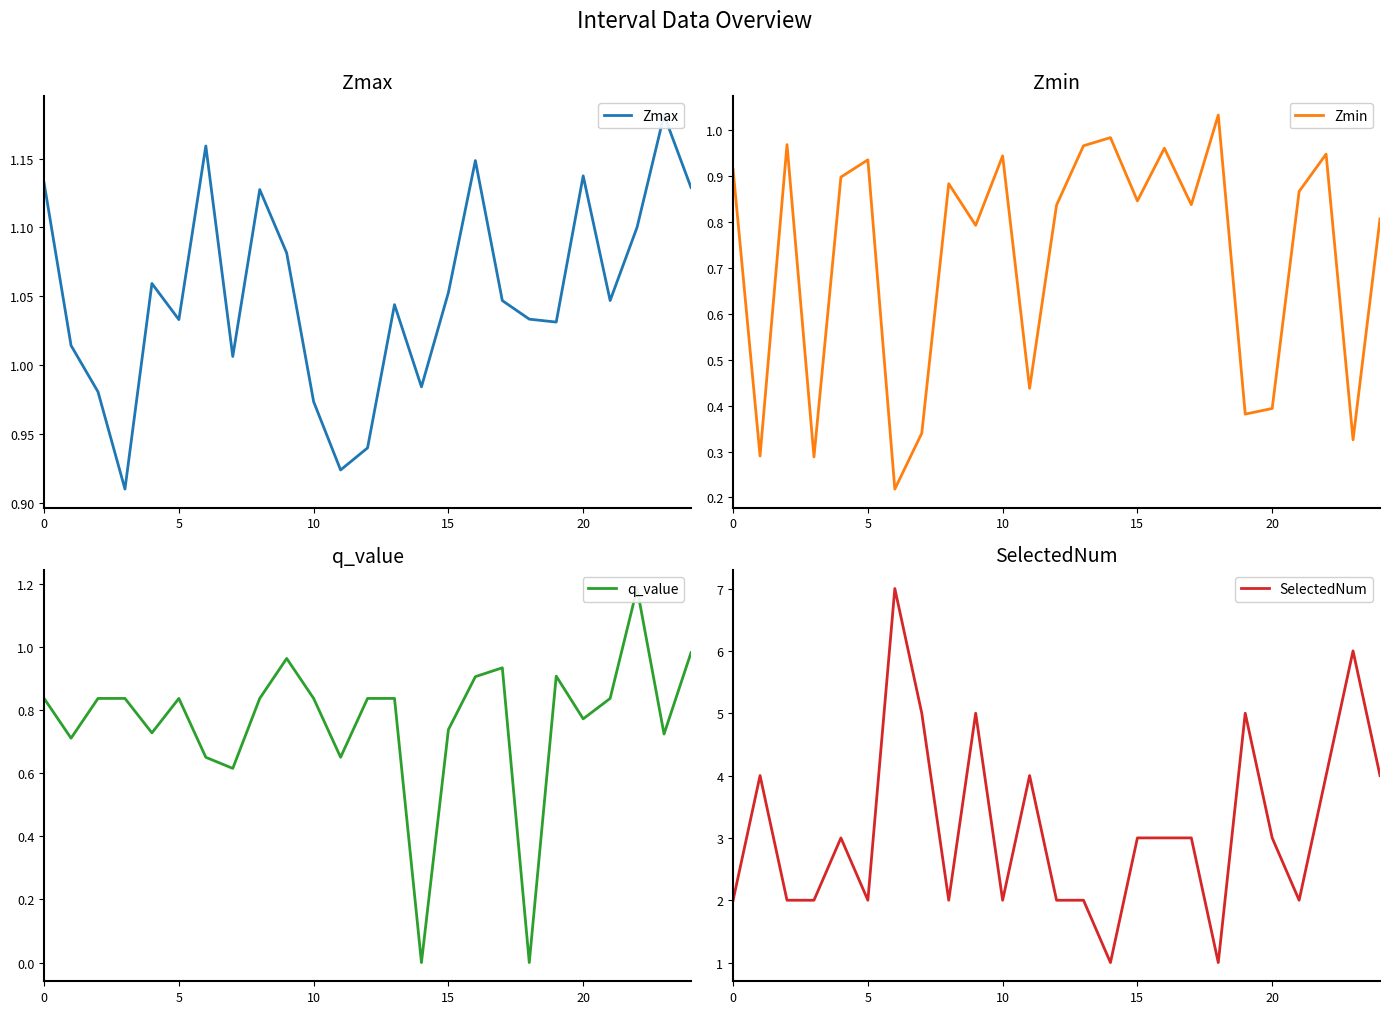

How many interior local valleys does the SelectedNum series have?

6